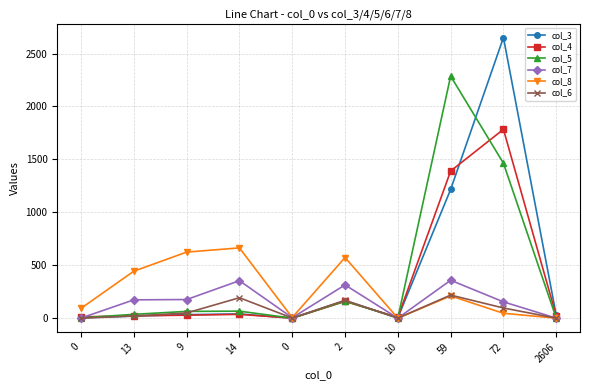

How many data points does each series have?

10